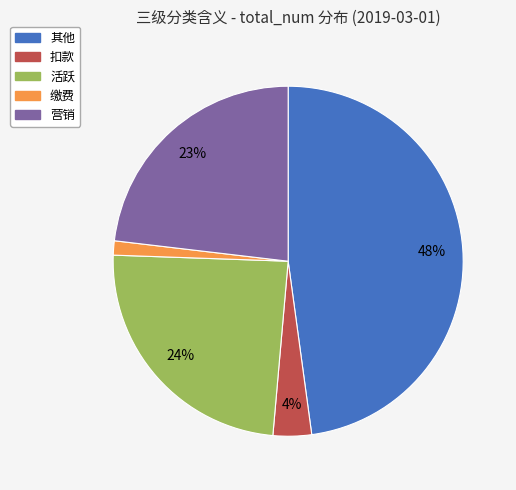

Which has a higher value, 扣款 or 其他?

其他